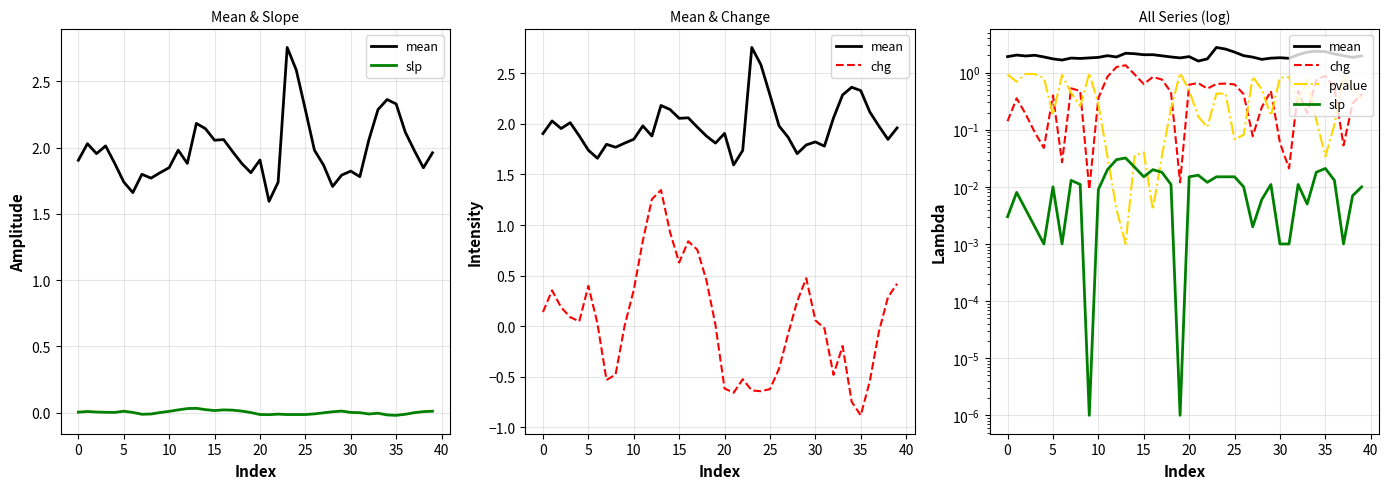

What is the label of the 18th point from the right?

22